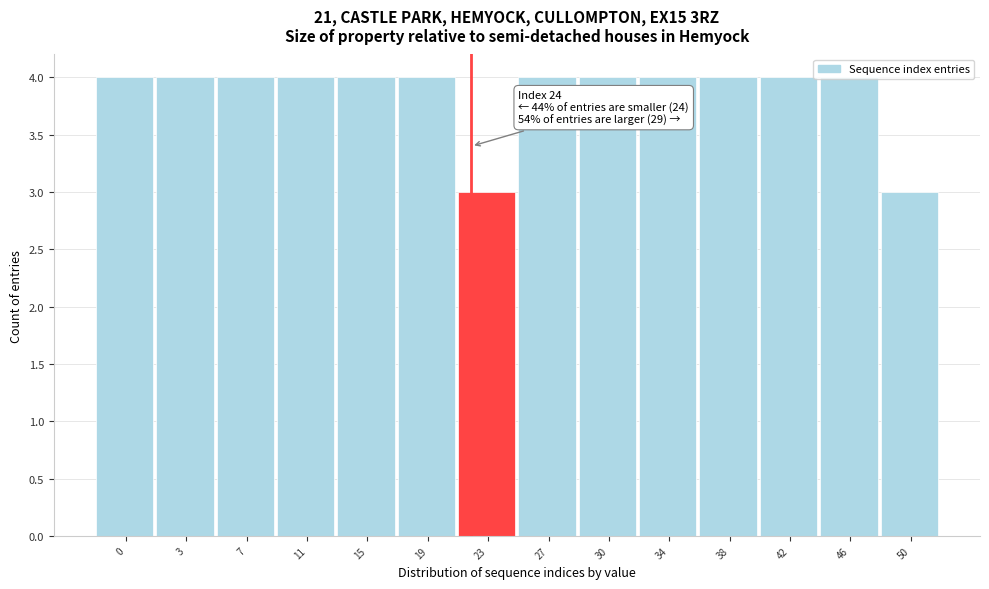

True or false: the data shows 4 at 0.

True